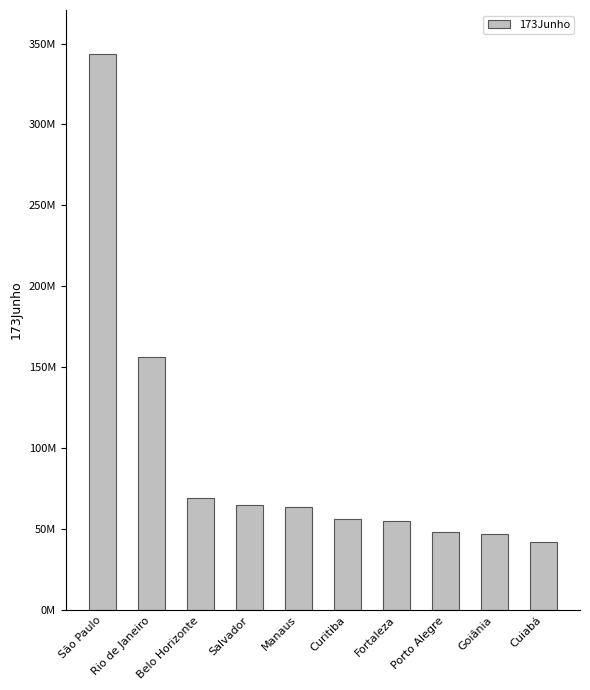

What is the change in value from Salvador to Fortaleza?

-9818200.8